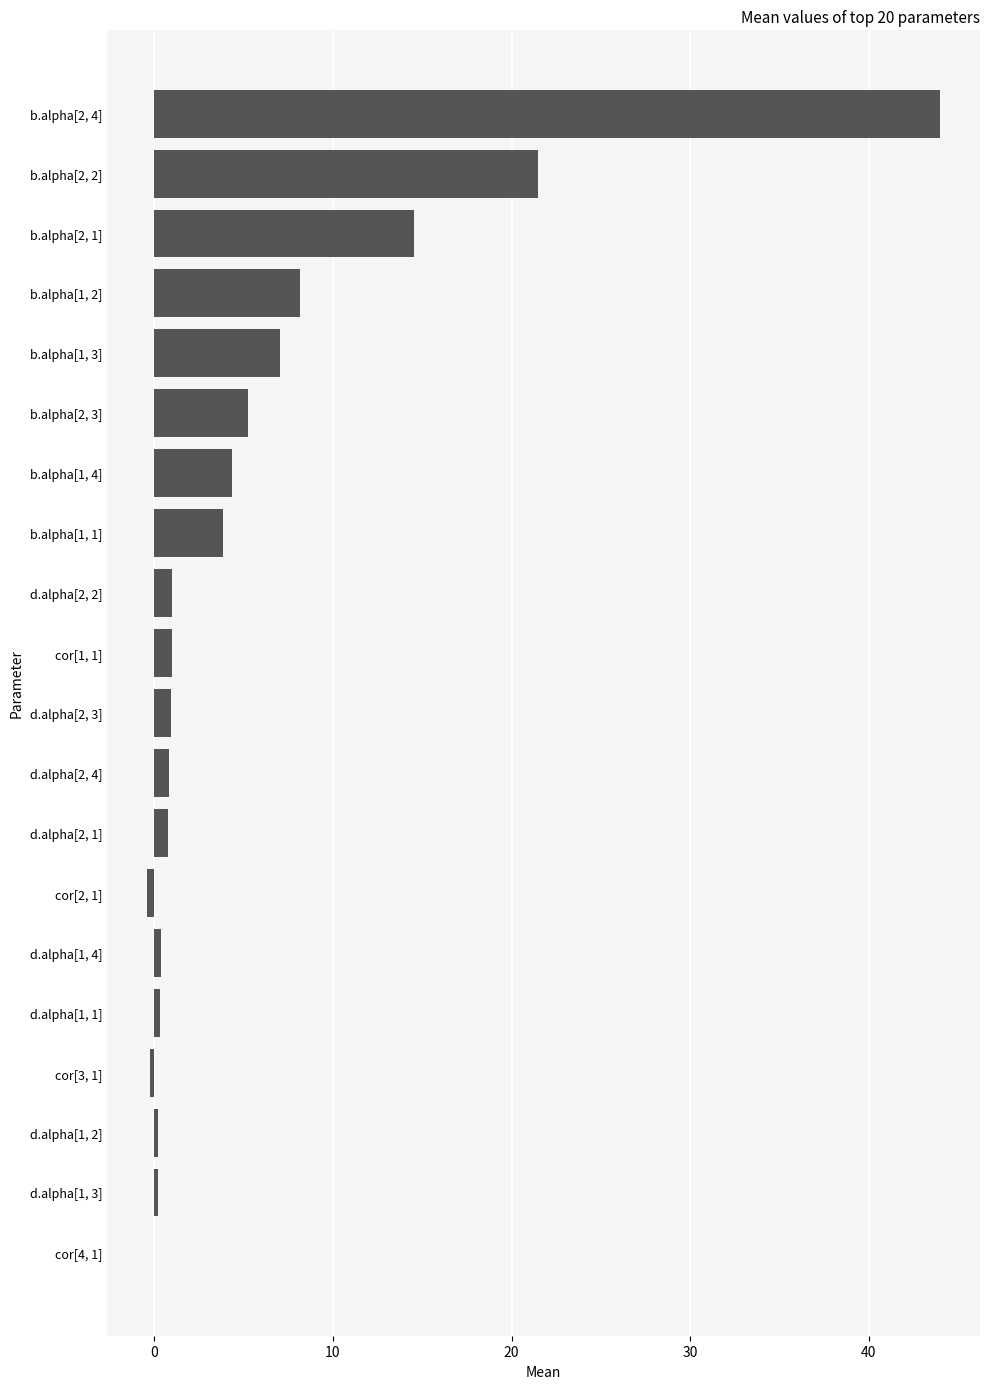

What is the sum of all values?

113.7